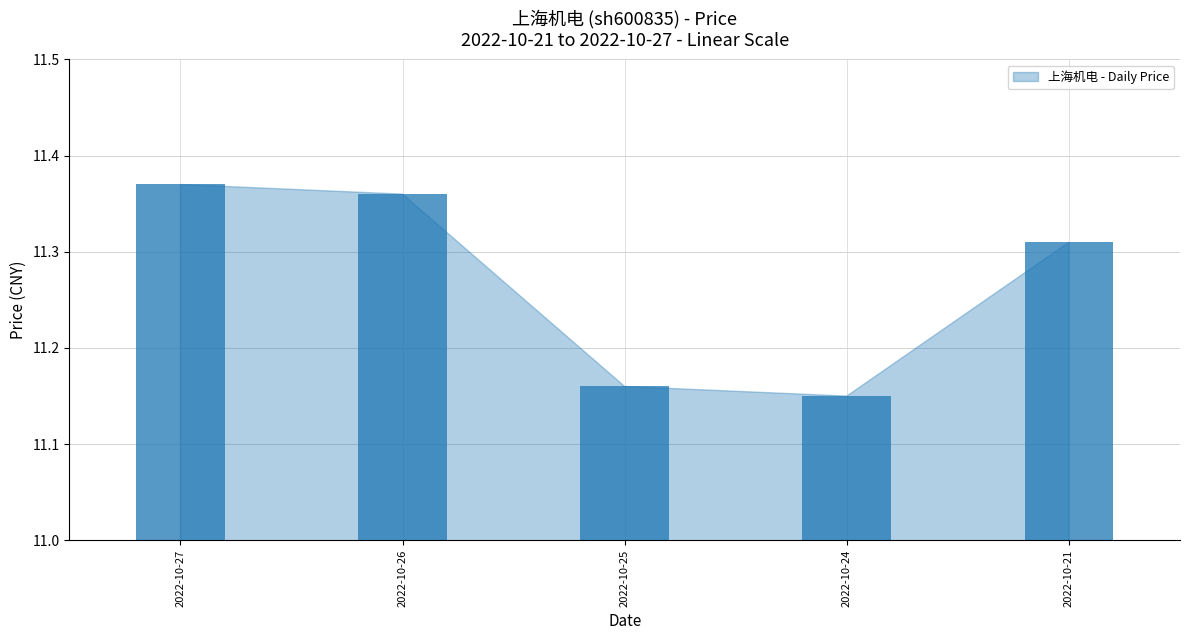

Is it true that the value at 2022-10-25 is 19.8?

False